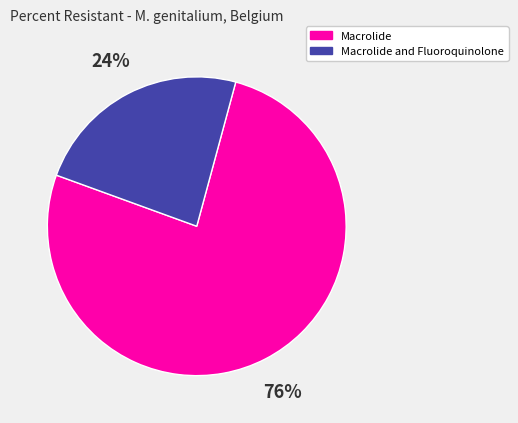

Is there a majority slice in this chart?

Yes